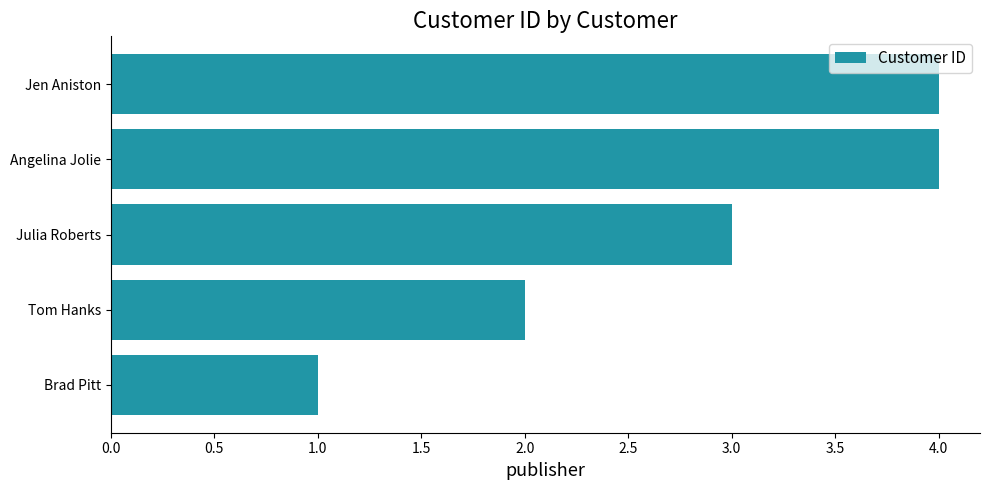

Reading bottom to top, transcribe all the data shown in this chart.

Brad Pitt=1	Tom Hanks=2	Julia Roberts=3	Angelina Jolie=4	Jen Aniston=4